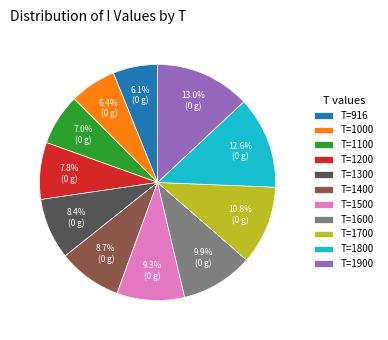

How many segments does this pie chart have?

11